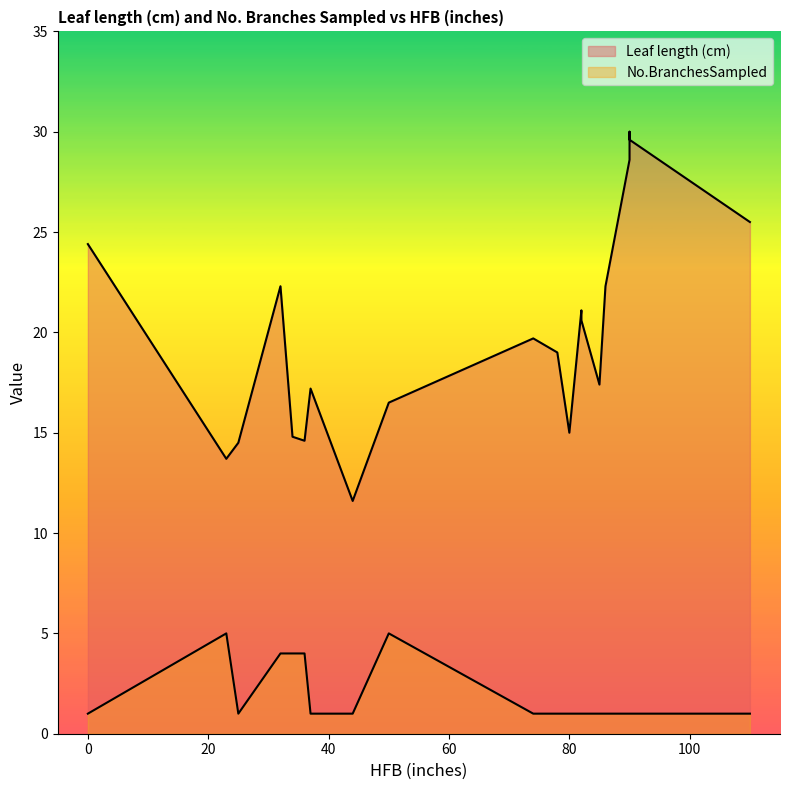

At which label is No.BranchesSampled closest to 3?

36